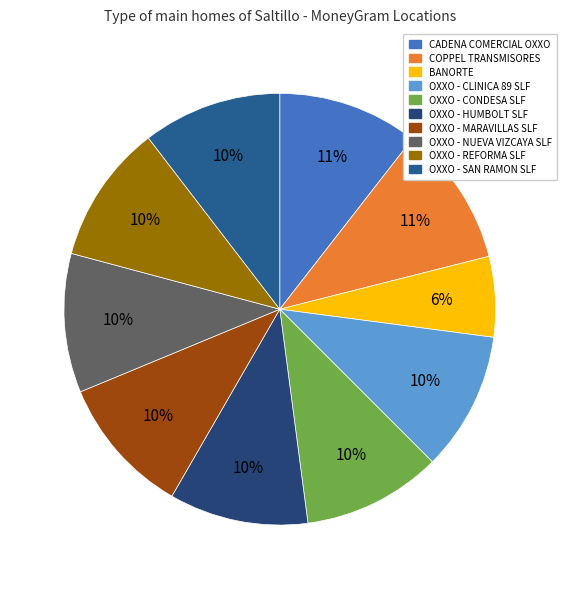

Is there any slice that represents more than half of the pie?

No